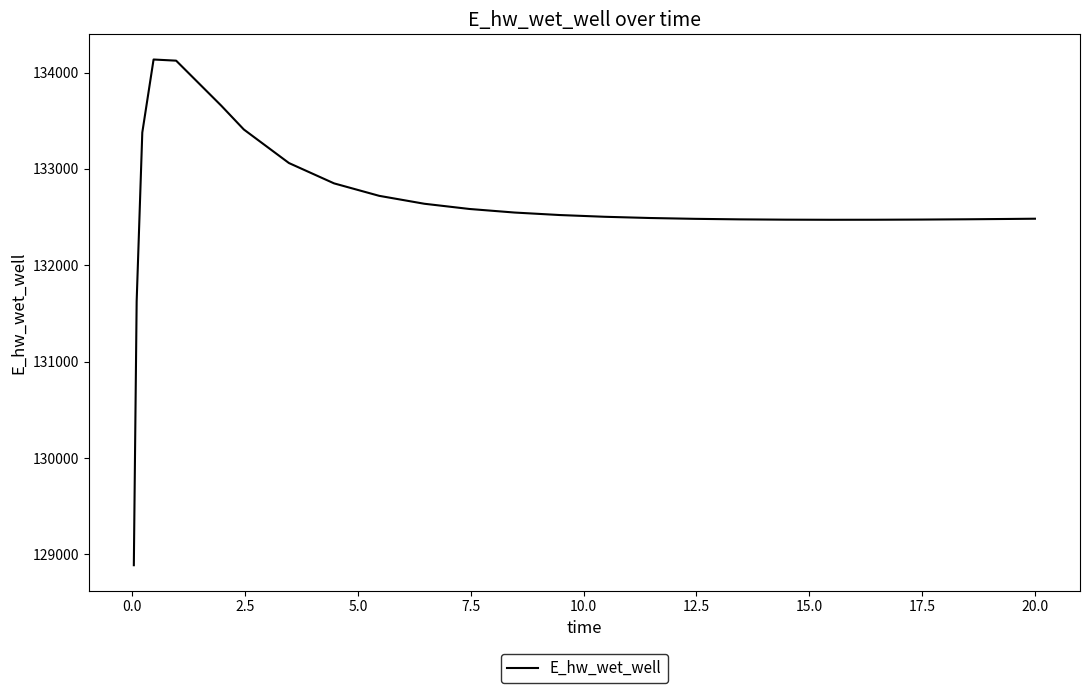

What is the smallest value displayed?

128886.9